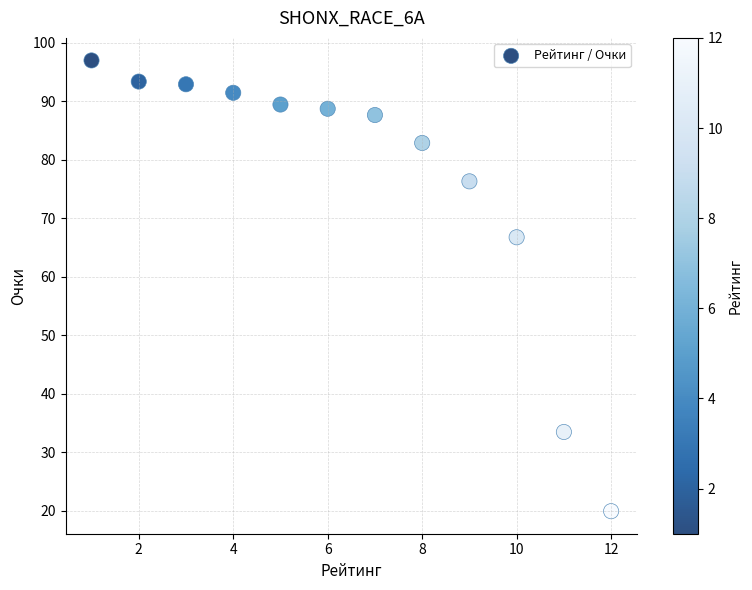

What Y value in the scatter plot is closest to 58?

66.7